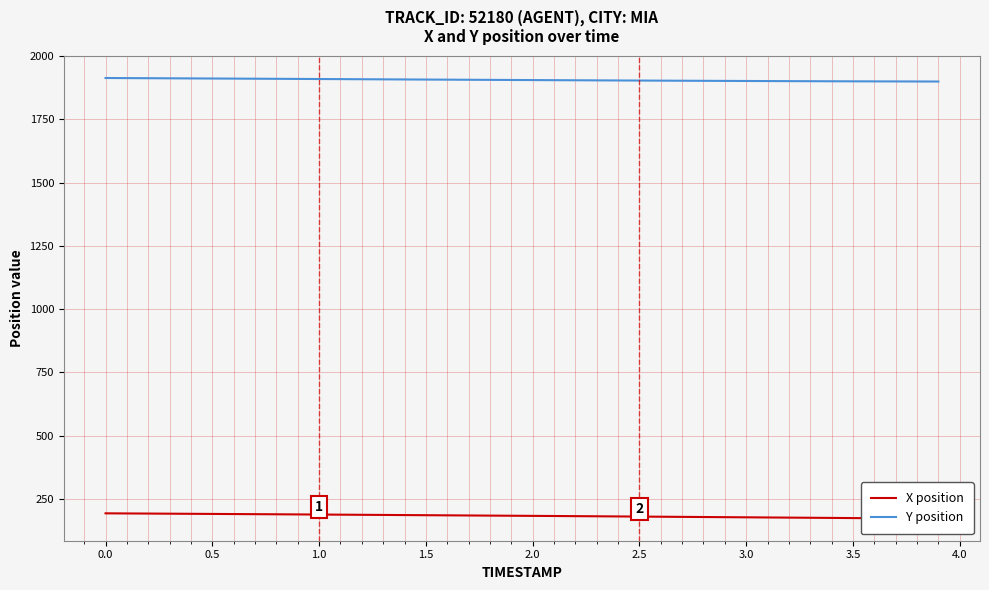

What is the lowest value of the Y position series?

1899.4